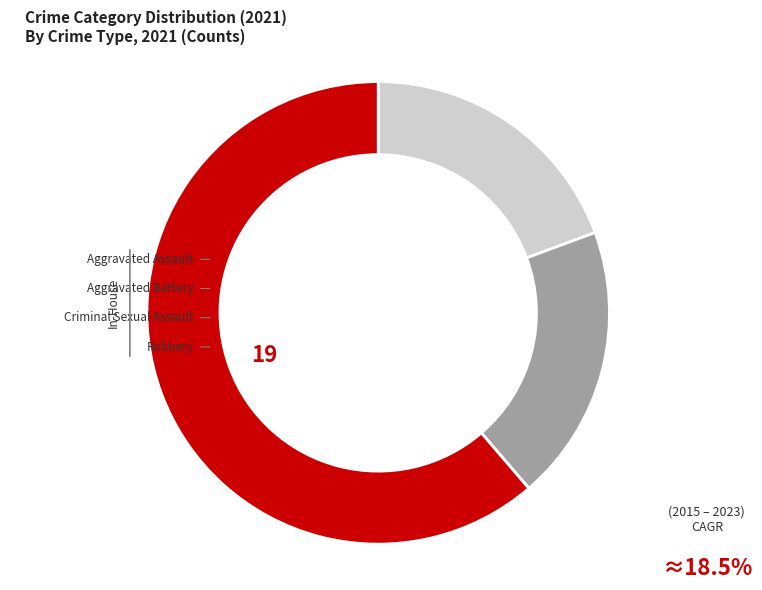

Which category accounts for the majority?

Robbery